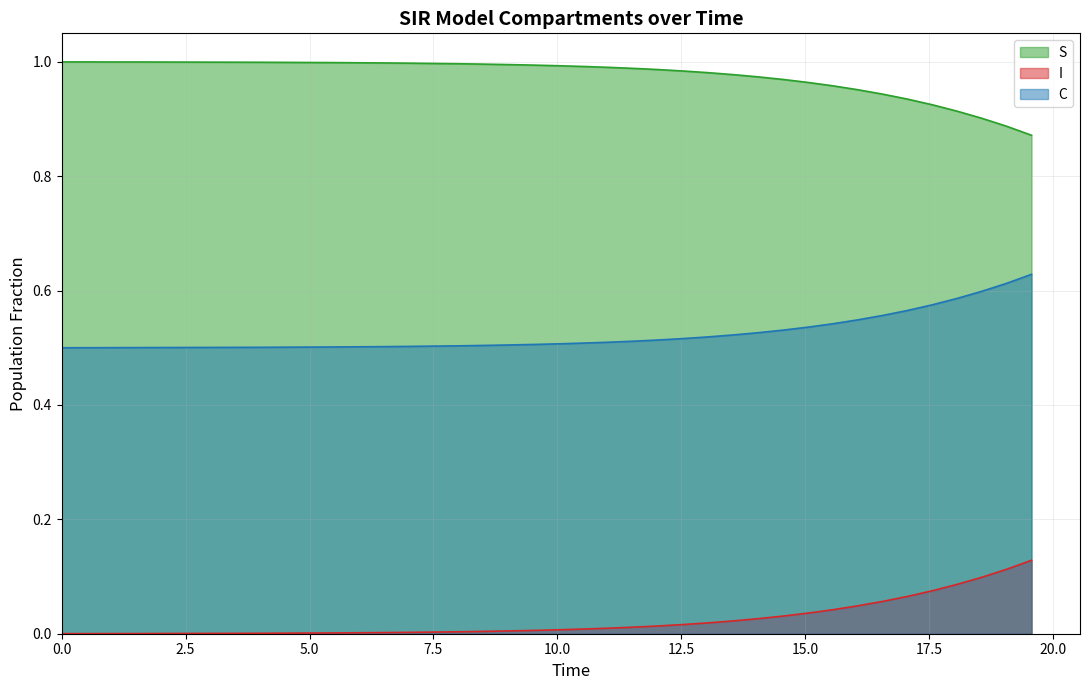

List the series in order of their peak value, lowest first.

I, C, S